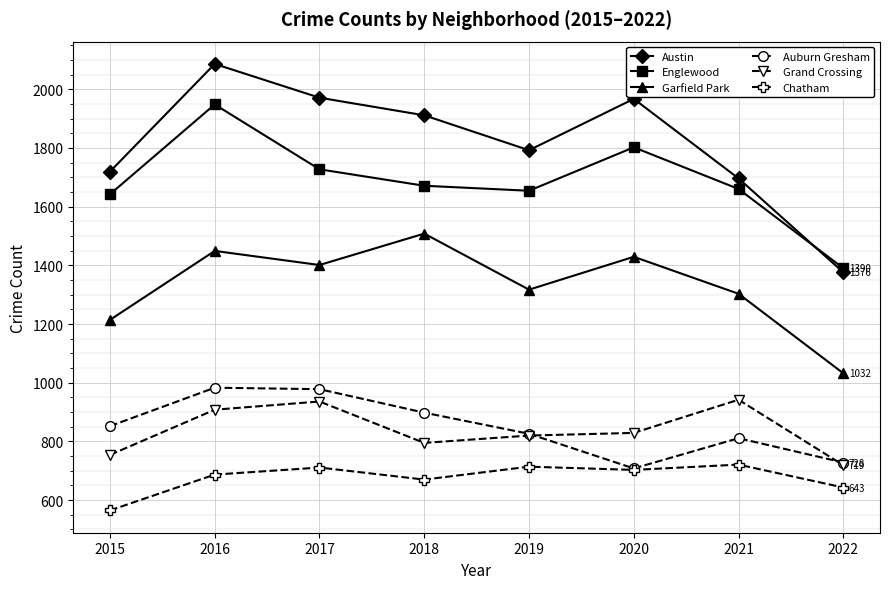

What are all the series names shown in the legend?

Austin, Englewood, Garfield Park, Auburn Gresham, Grand Crossing, Chatham